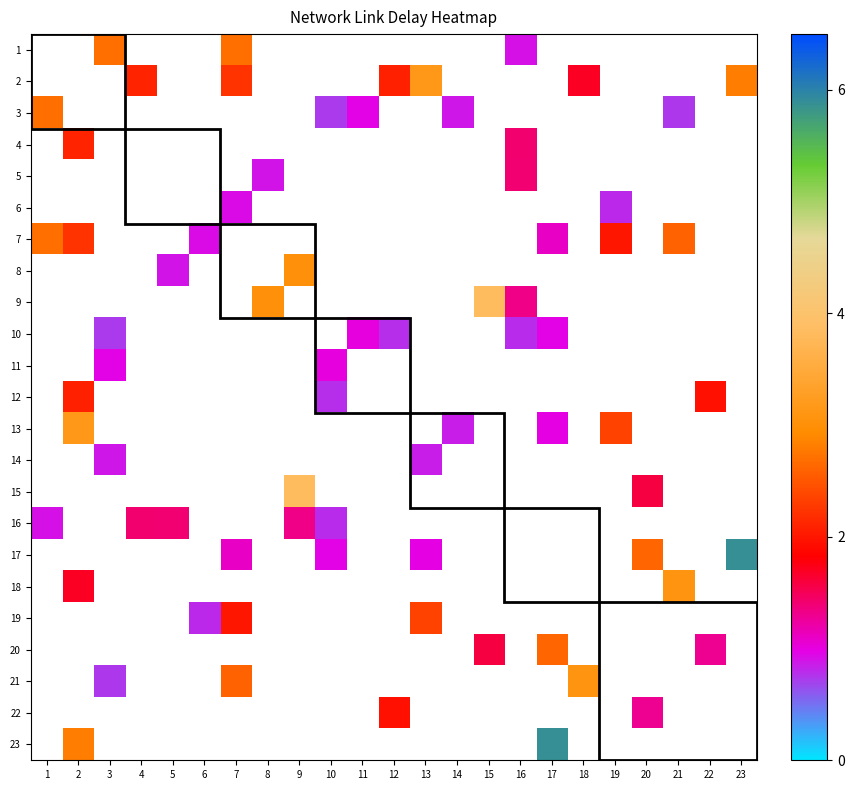

What is the lowest value of the 3 series?

0.7